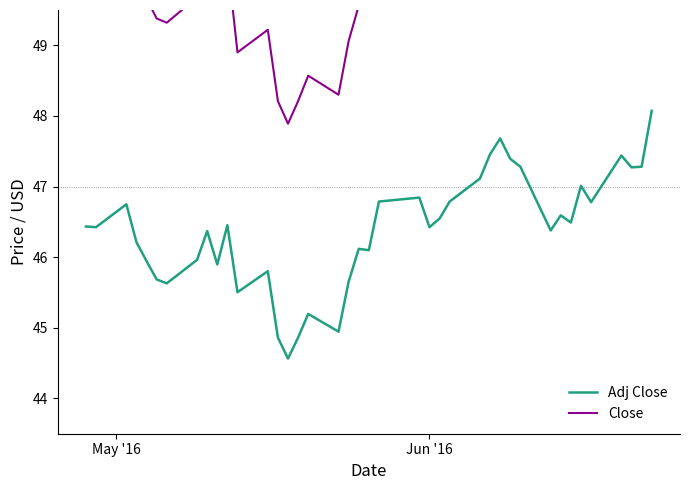

Reading right to left, extract all data points from this chart.

Adj Close: 48.1	47.3	47.3	47.4	46.8	47.0	46.5	46.6	46.4	47.3	47.4	47.7	47.5	47.1	46.8	46.5	46.4	46.8	46.8	46.1	46.1	45.7	44.9	45.2	44.9	44.6	44.9	45.8	45.5	46.5	45.9	46.4	46.0	45.6	45.7	45.9	46.2	46.7	46.4	46.4
Close: 51.7	50.8	50.8	51.0	50.3	50.5	50.0	50.1	49.8	50.8	50.9	51.2	51.0	50.6	50.3	50.0	49.9	50.3	50.3	49.5	49.6	49.1	48.3	48.6	48.2	47.9	48.2	49.2	48.9	50.2	49.6	50.1	49.7	49.3	49.4	49.7	50.0	50.5	50.2	50.2